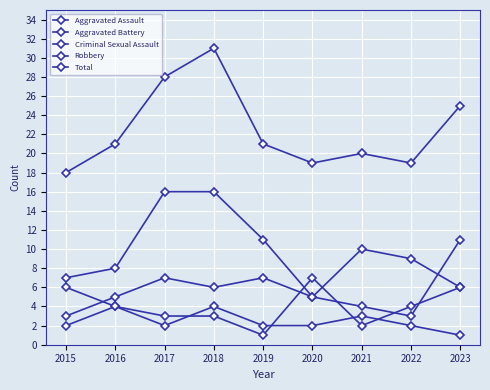

How many interior local valleys does the Robbery series have?

1